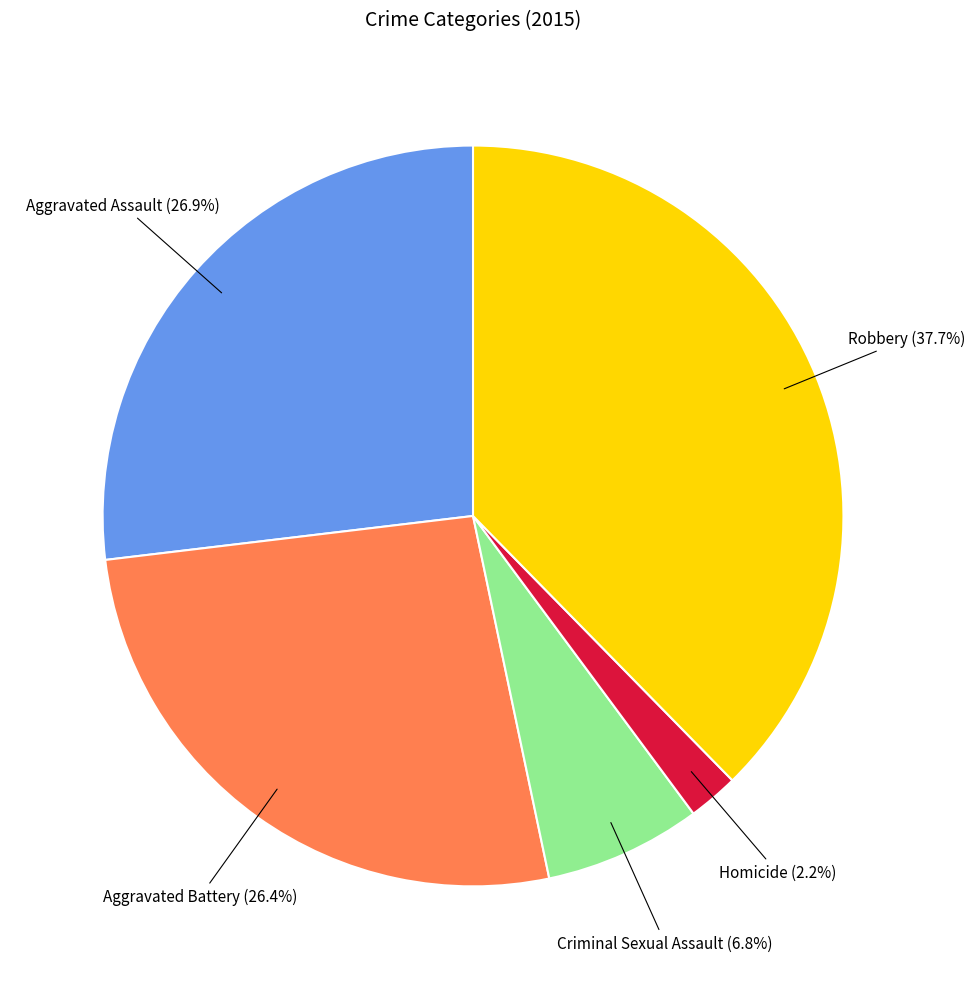

How much of the chart is everything except Aggravated Assault?

73.1%